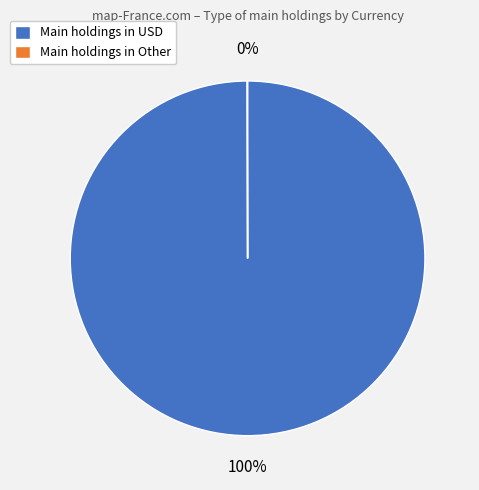

To the nearest percent, what is the average slice percentage?

50%